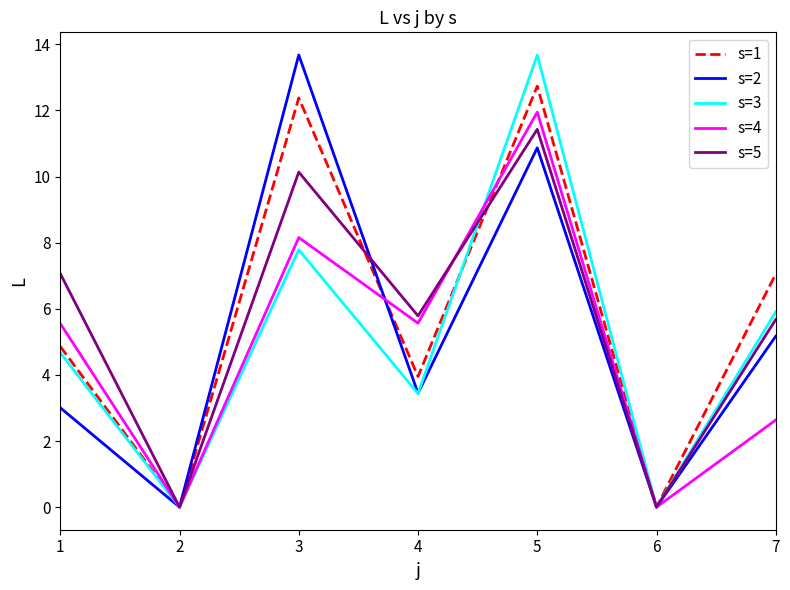

At how many categories does at least one series exceed 9?

2